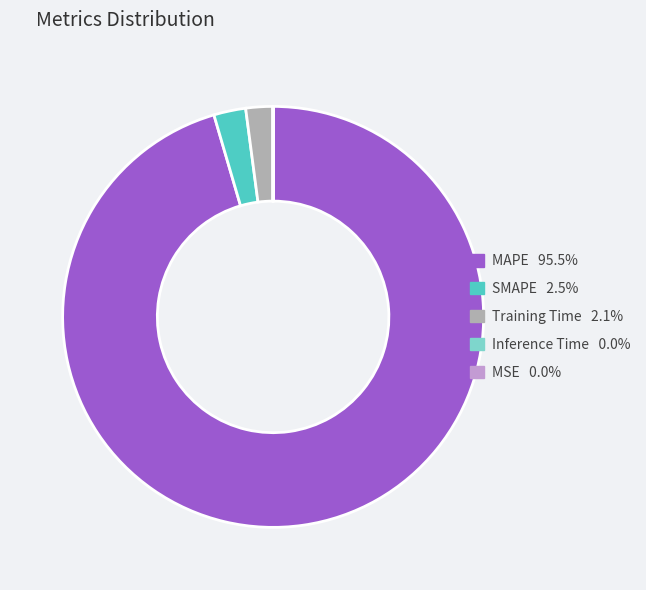

Does any single category account for the majority?

Yes